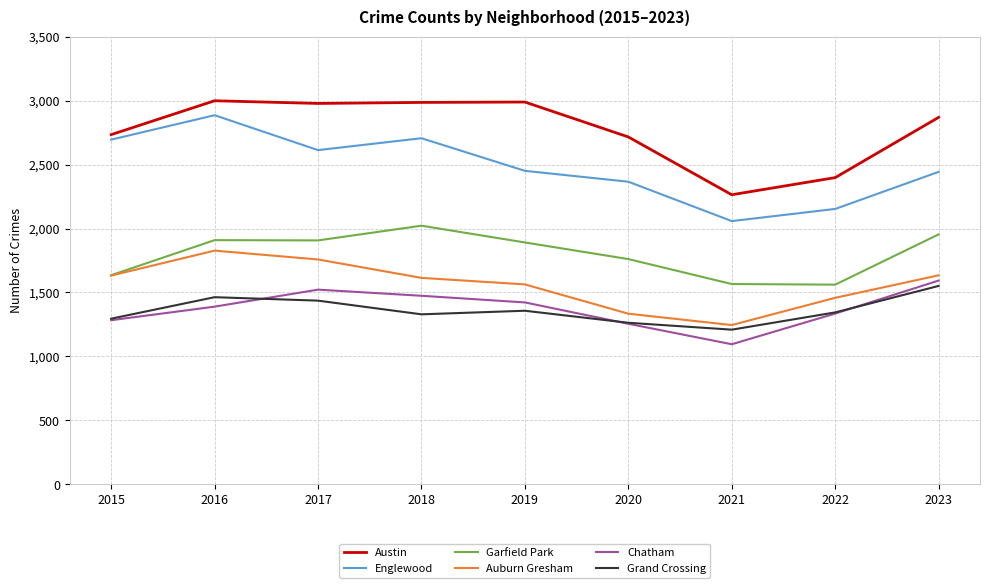

The value of Grand Crossing at 2022 is 1344. True or false?

True